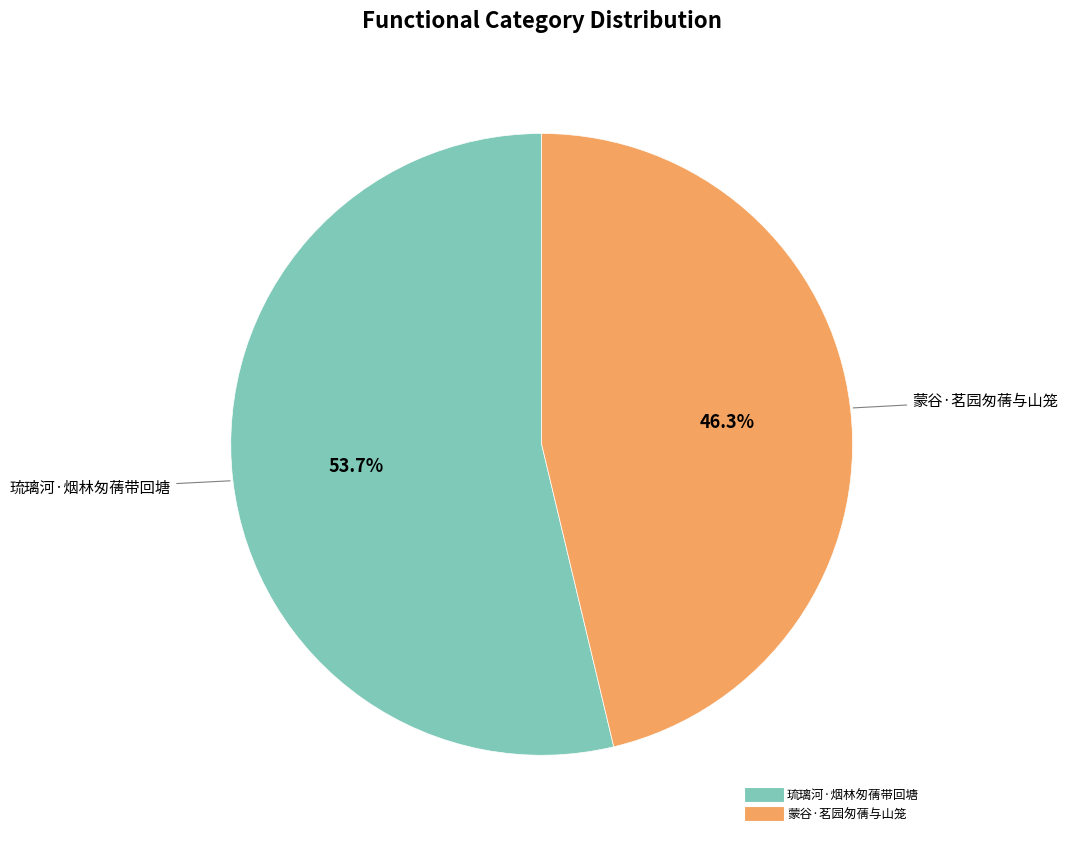

Count the number of slices in the pie.

2